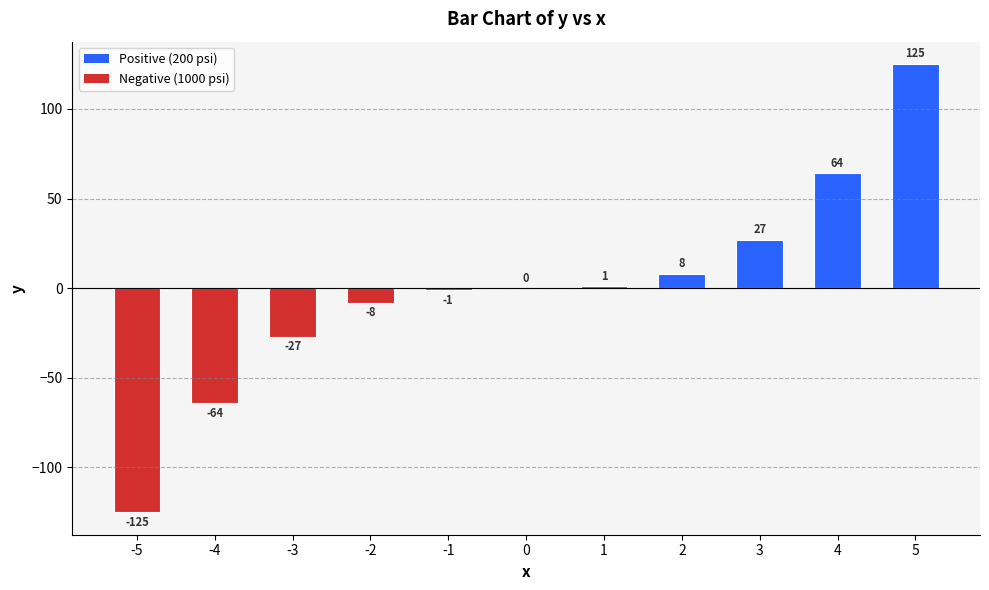

Reading right to left, what are all the values shown in this chart?

5=125	4=64	3=27	2=8	1=1	0=0	-1=-1	-2=-8	-3=-27	-4=-64	-5=-125